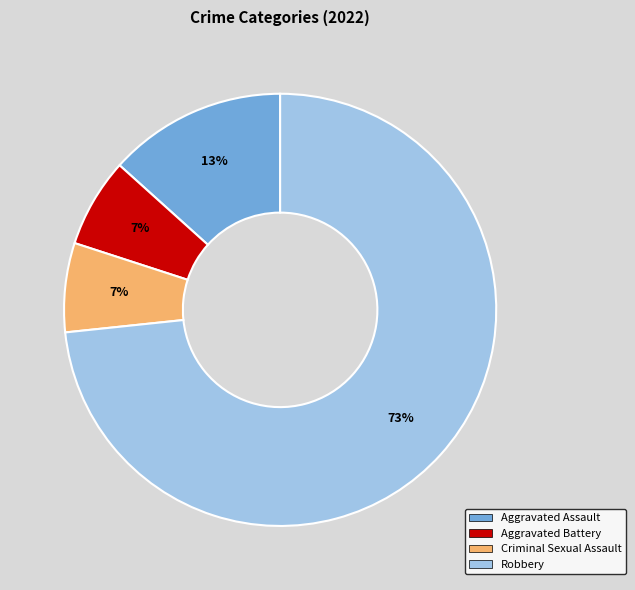

Which slice is the largest?

Robbery